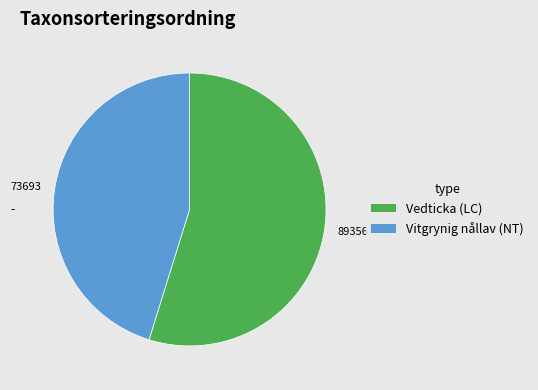

Which category has the smallest portion of the pie?

73693